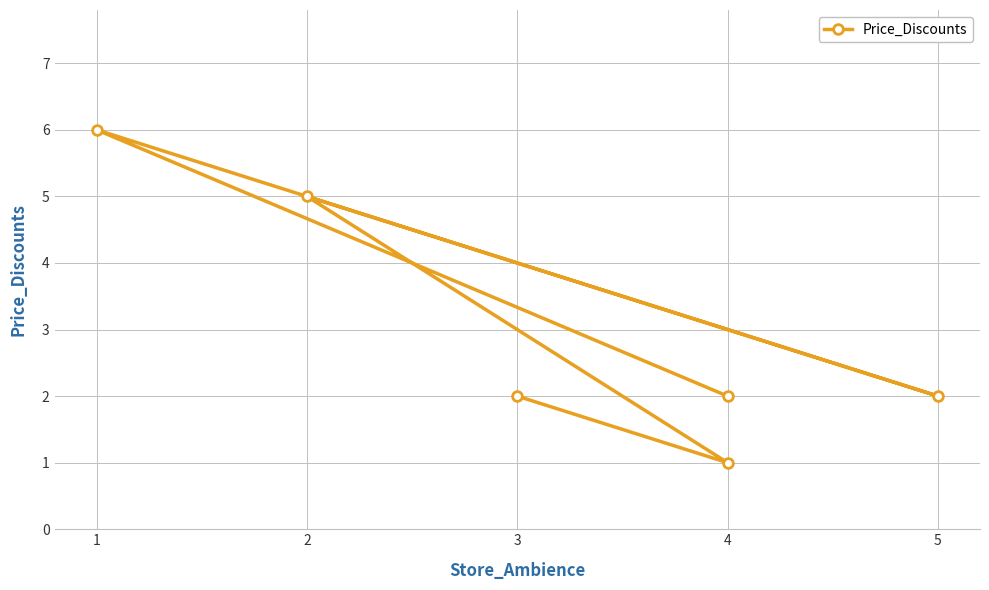

What is the value of the 5th point from the left?

6